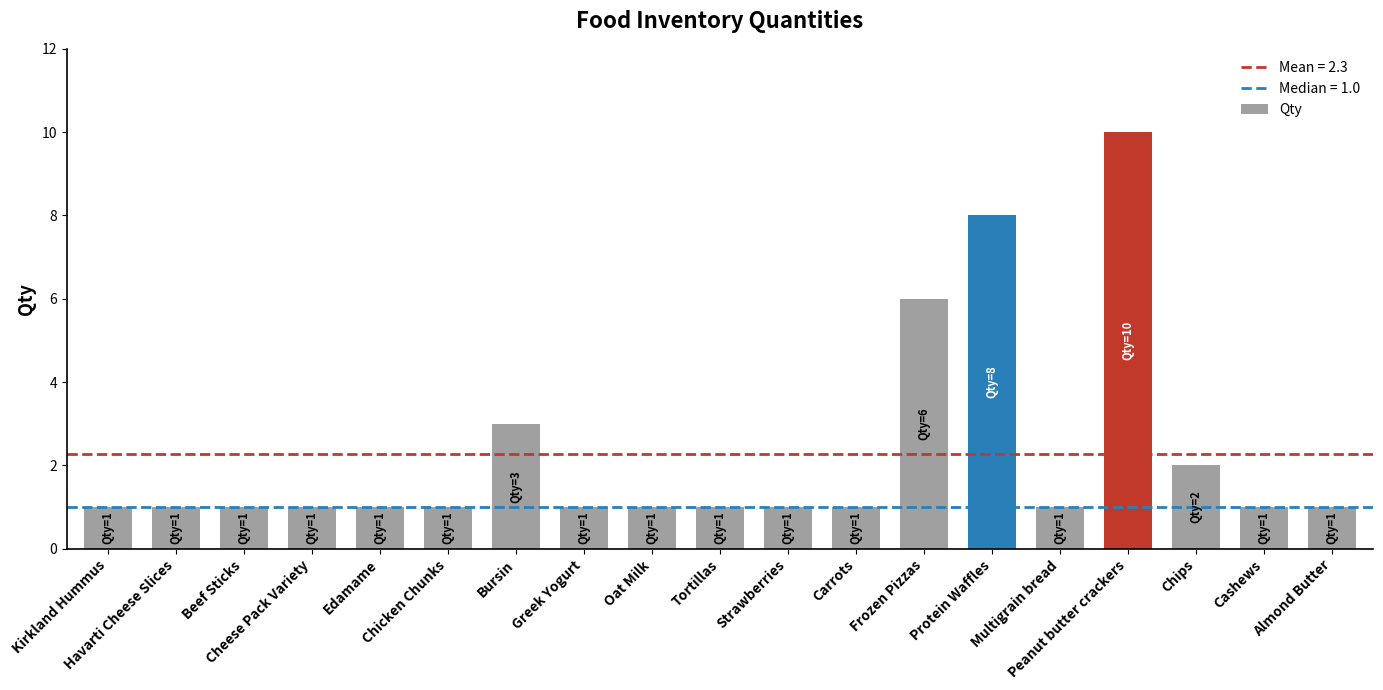

How many data points does each series have?

19